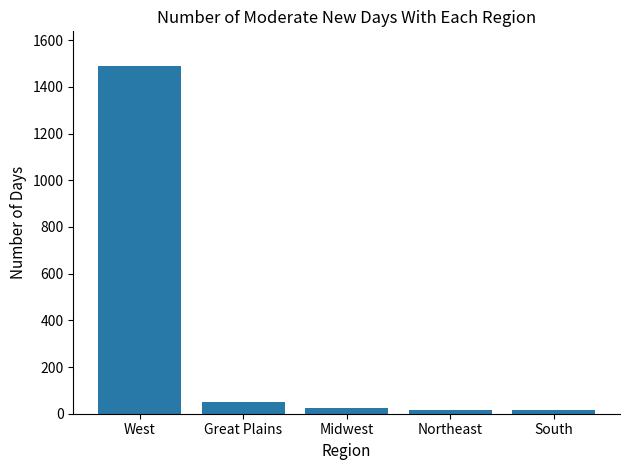

At which label is the value closest to 751?

Great Plains